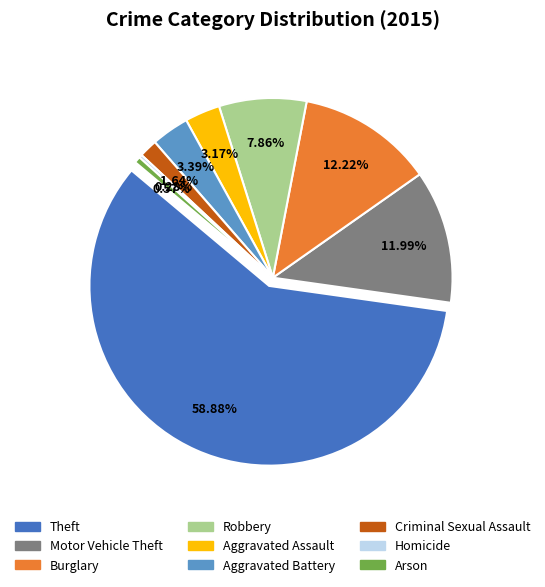

Is it true that Arson is 1% of the pie?

True